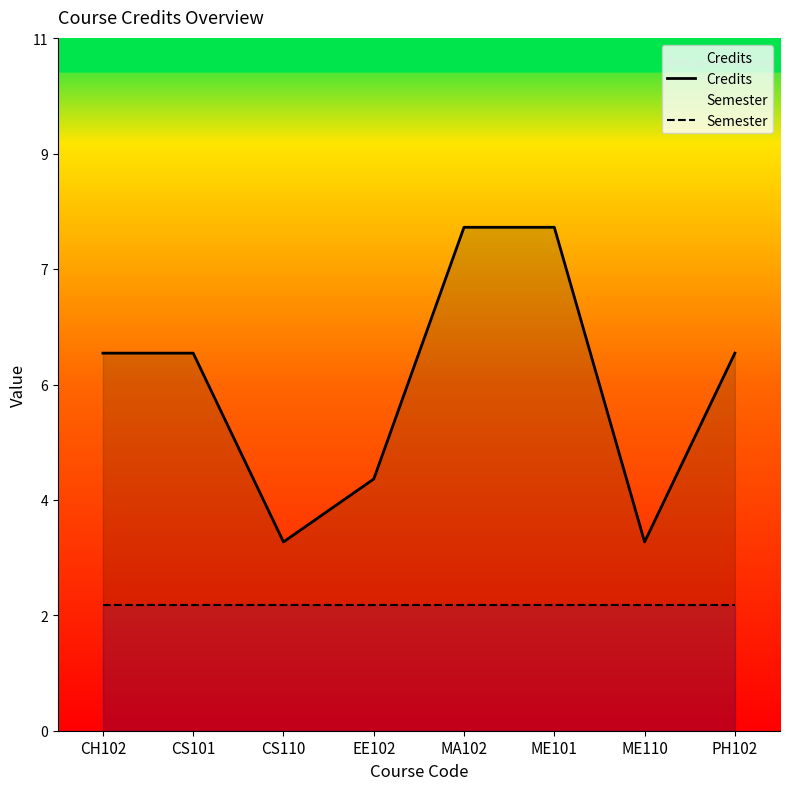

At how many categories does at least one series exceed 4?

5